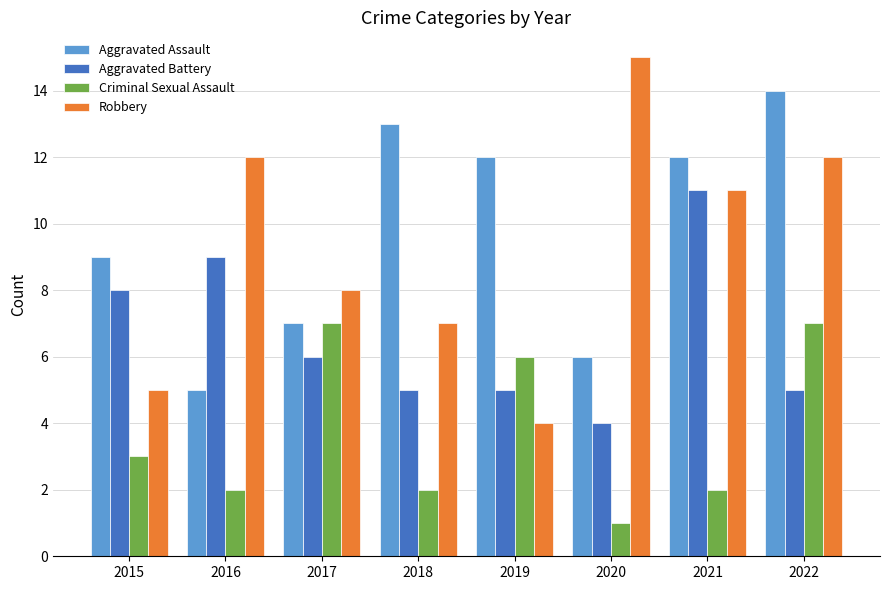

What is the spread (max minus min) of values at 2016?

10